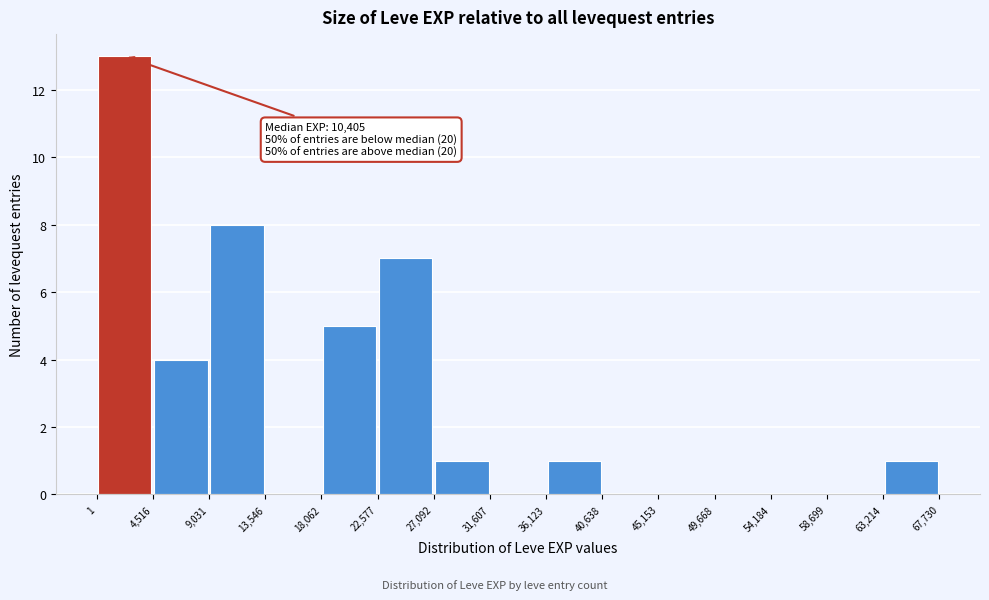

Which range on the x-axis has the tallest bar?

1 to 4,516